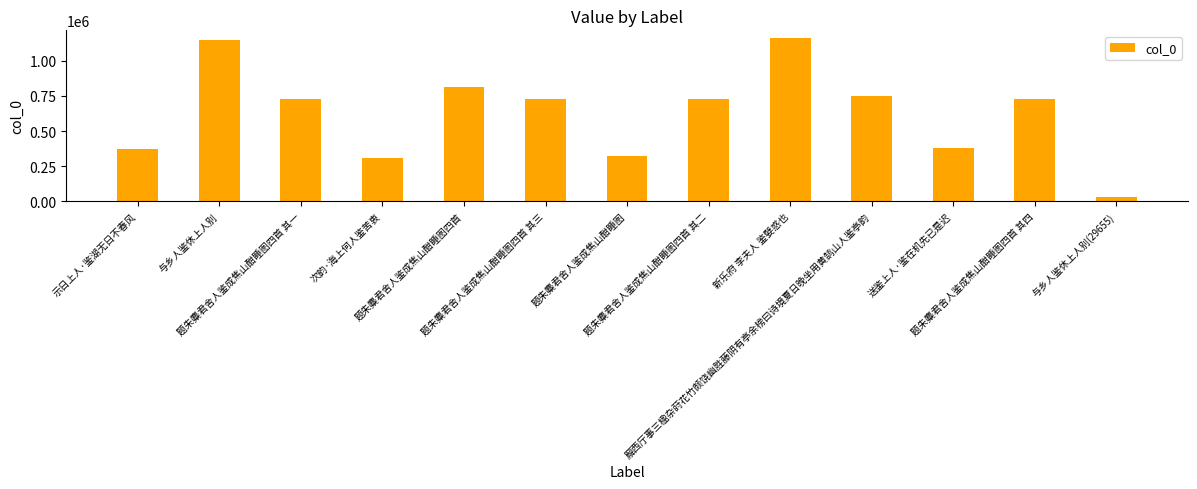

How many categories are shown in the chart?

13